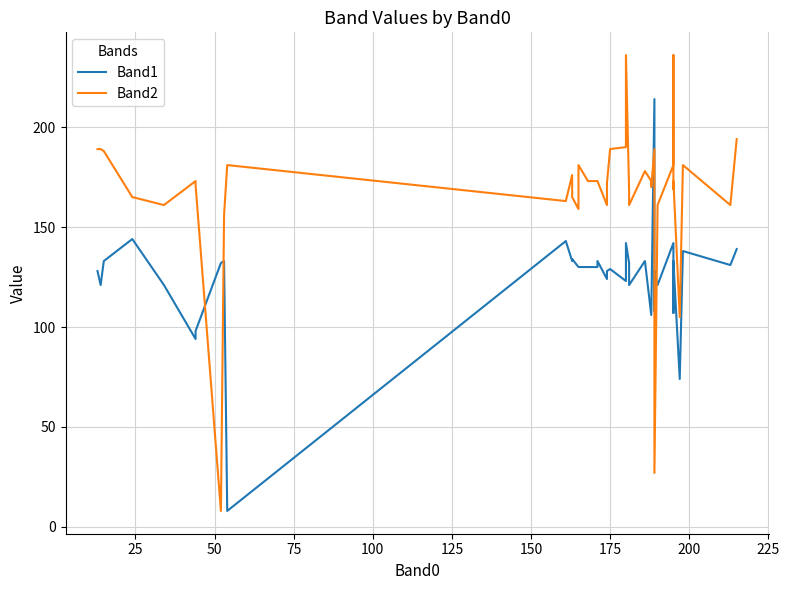

At how many categories does at least one series exceed 116?

39